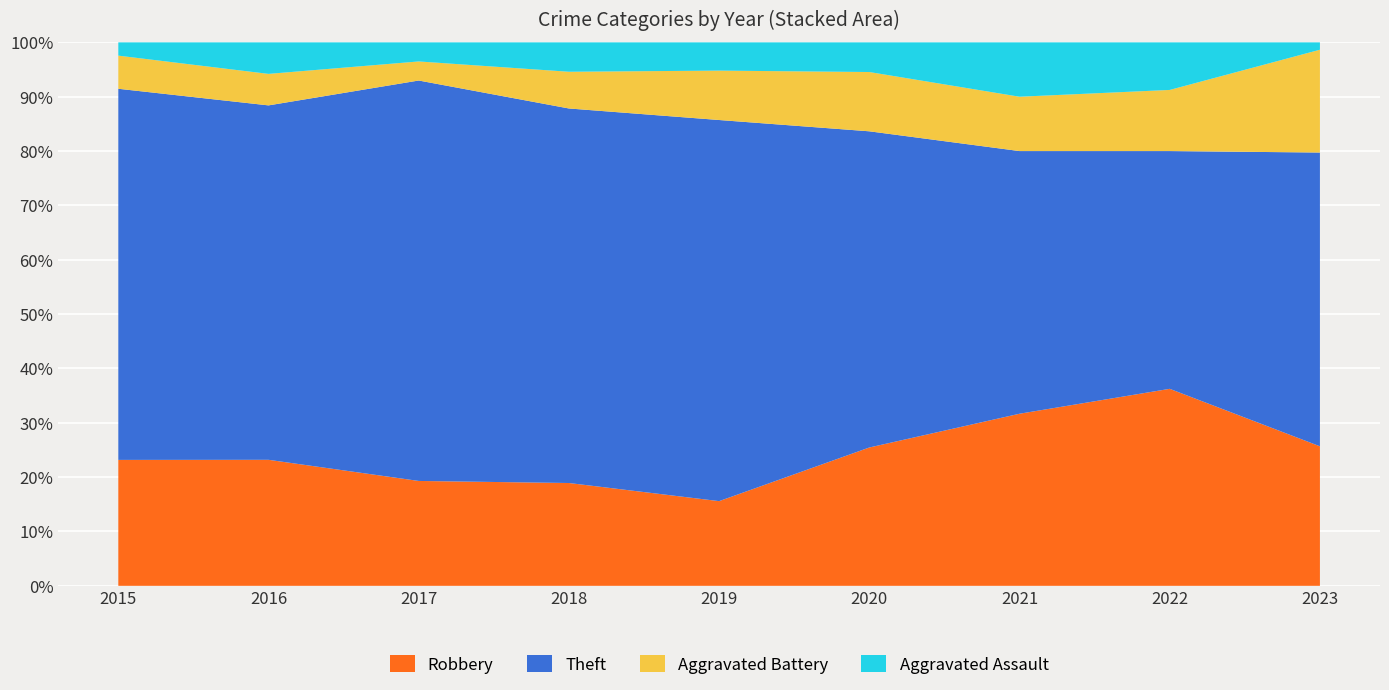

The Robbery series shows 15.6 at 2019. True or false?

True